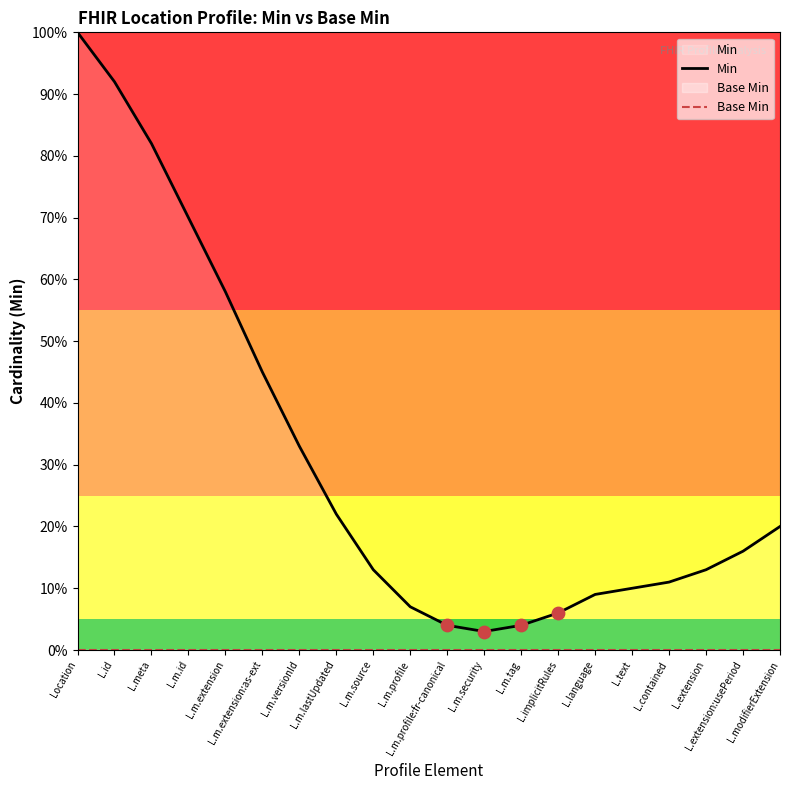

Which series reaches the minimum Y coordinate?

Base Min